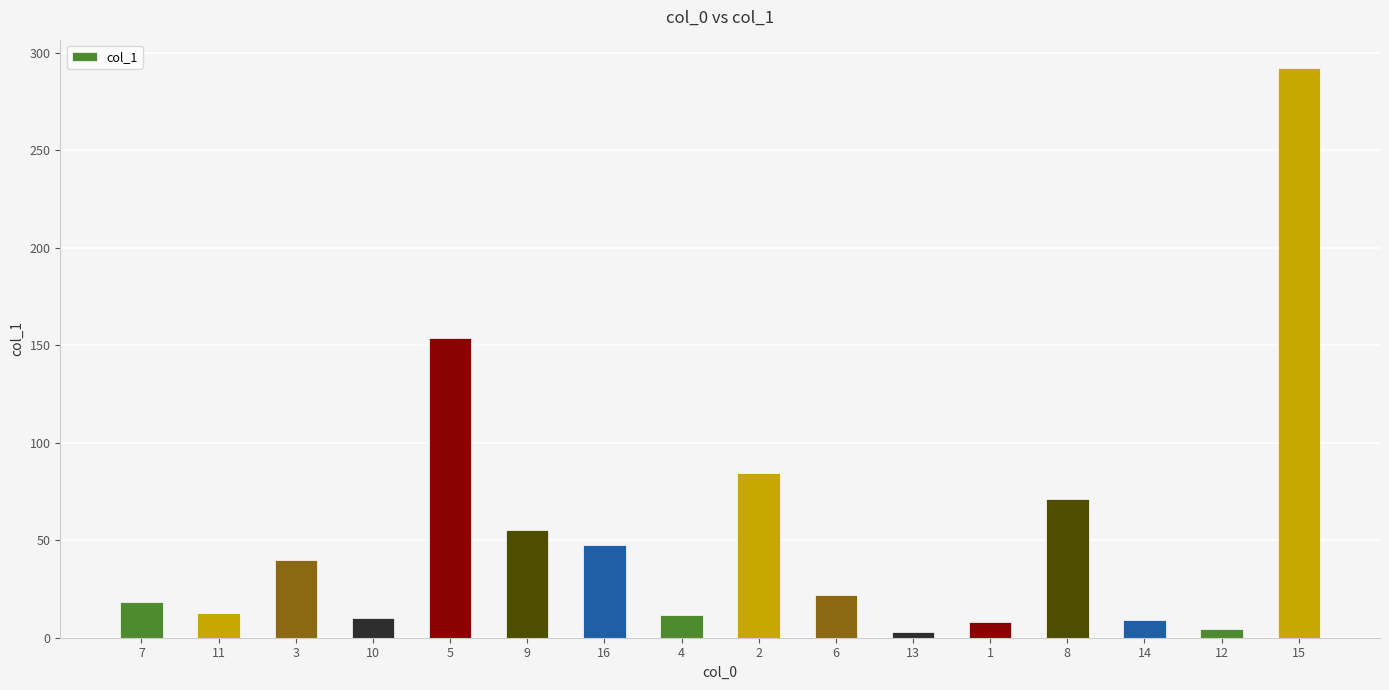

Which label corresponds to the largest value in the chart?

15